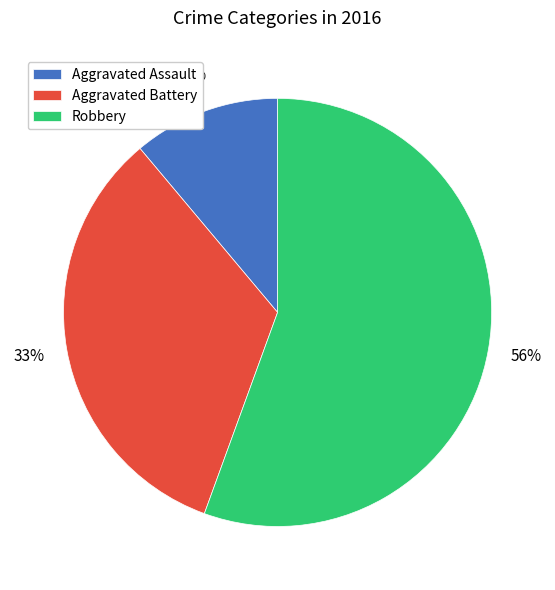

Rank the categories by value from lowest to highest.

Aggravated Assault, Aggravated Battery, Robbery